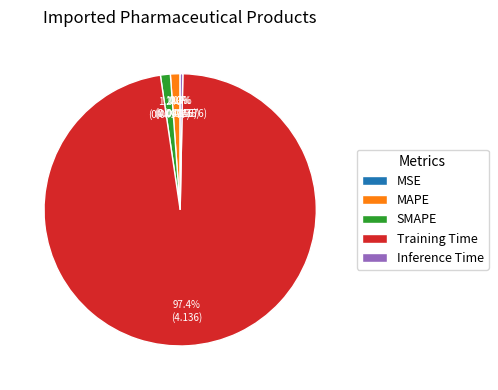

Which has a higher value, Training Time or MAPE?

Training Time